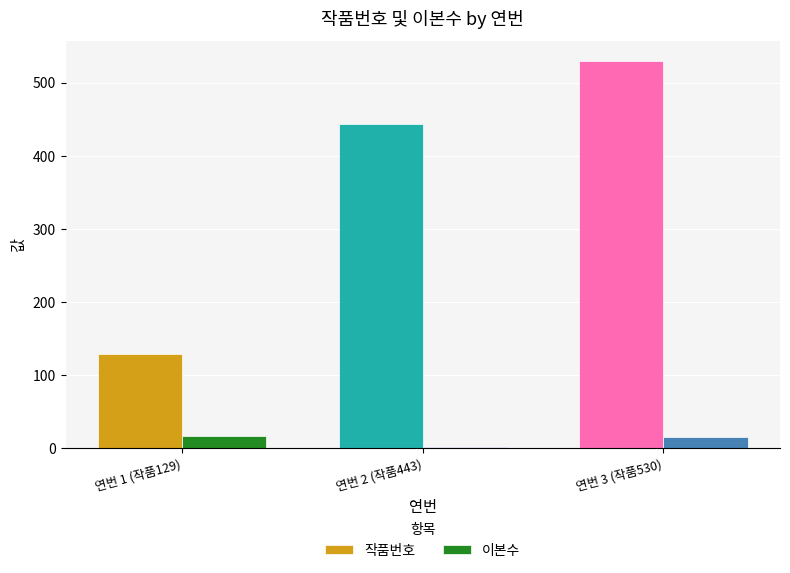

How many distinct data groups are displayed?

2